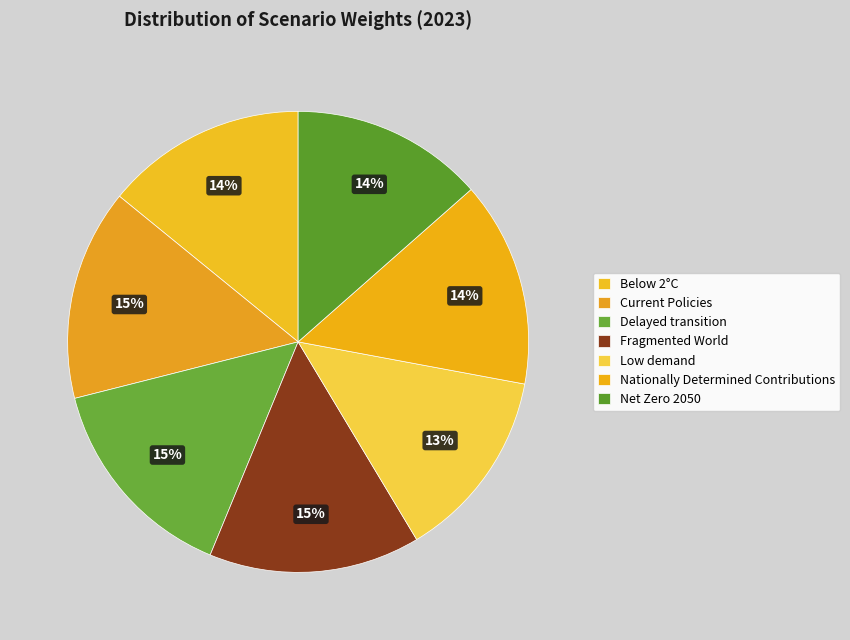

Count the number of slices in the pie.

7